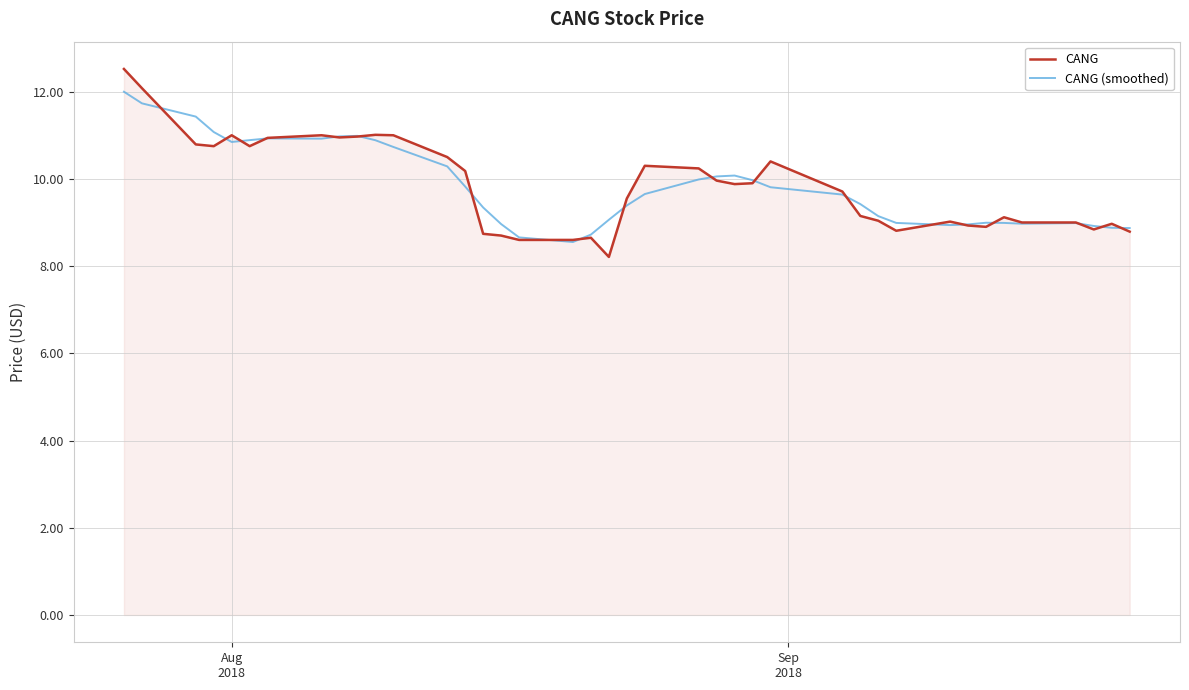

What is the highest value of the CANG (smoothed) series?

12.0